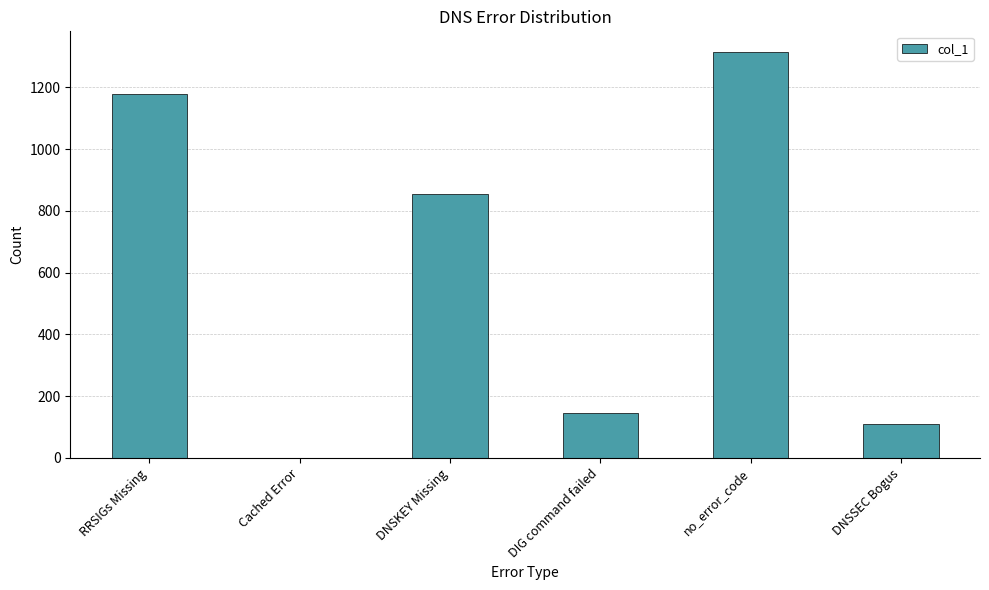

What is the sum of the values at DNSKEY Missing and no_error_code?

2172